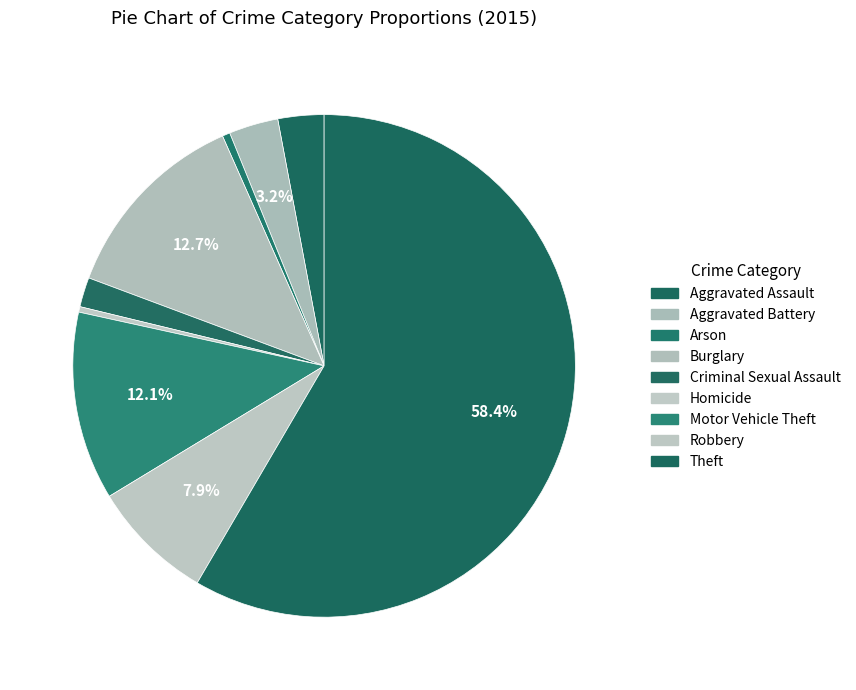

Is it true that Burglary is 13% of the pie?

True